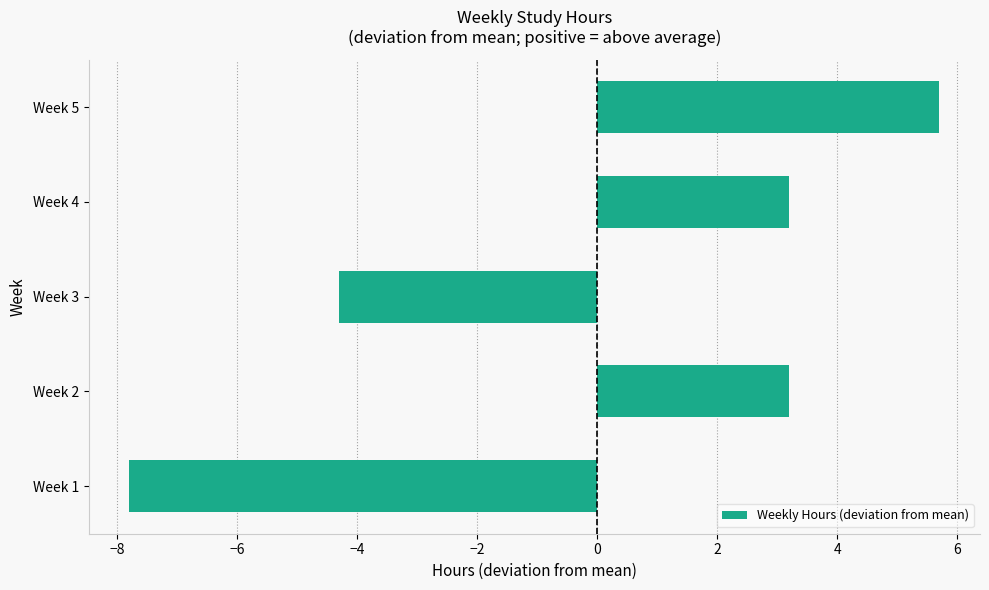

At which category does the chart reach its peak across all series?

Week 5